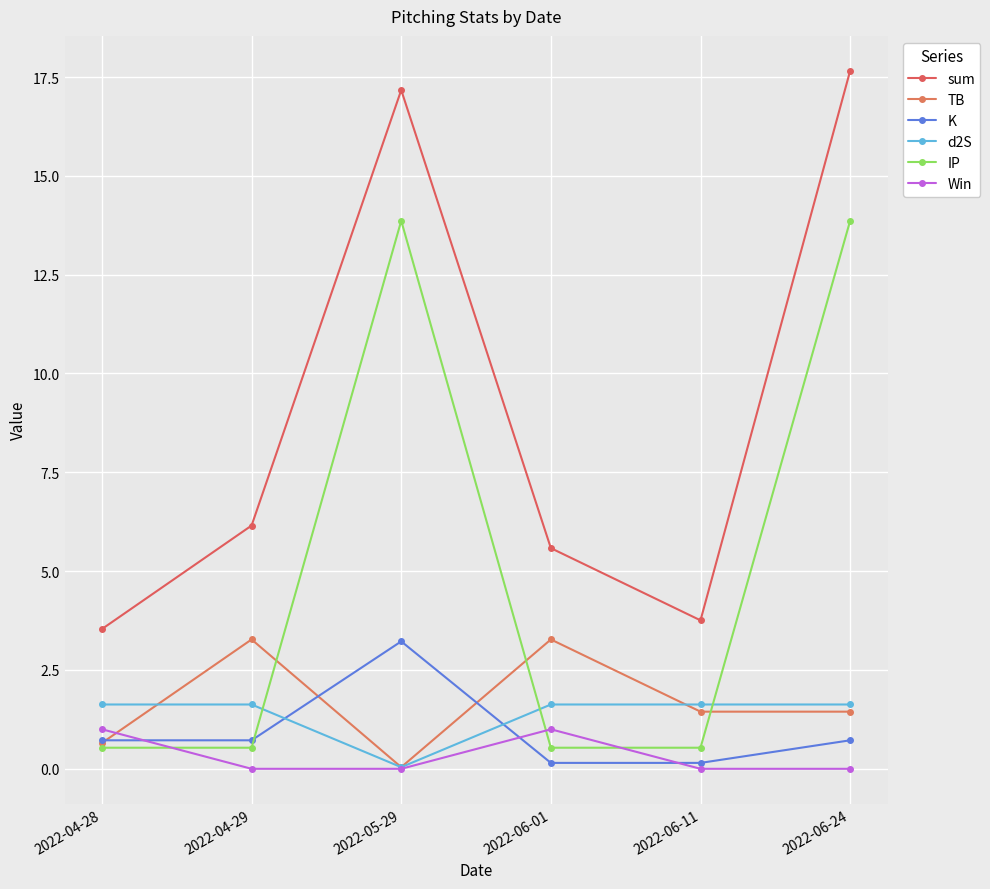

What is the total value across all series at 2022-04-29?

12.3